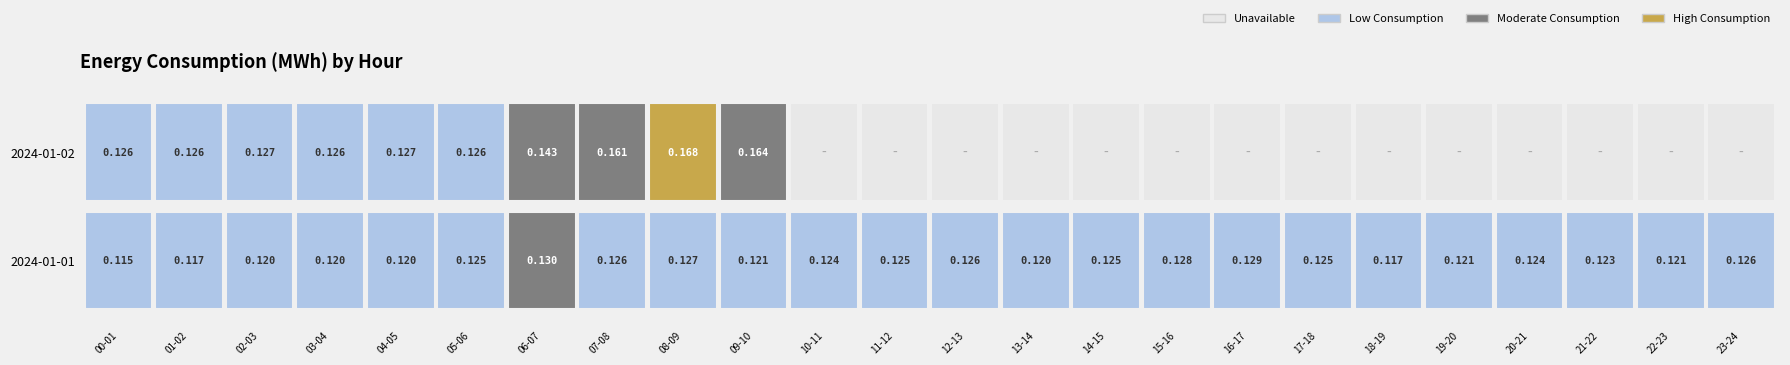

Reading right to left, list all the values displayed in this chart.

2024-01-01: 23-24=0.1	22-23=0.1	21-22=0.1	20-21=0.1	19-20=0.1	18-19=0.1	17-18=0.1	16-17=0.1	15-16=0.1	14-15=0.1	13-14=0.1	12-13=0.1	11-12=0.1	10-11=0.1	09-10=0.1	08-09=0.1	07-08=0.1	06-07=0.1	05-06=0.1	04-05=0.1	03-04=0.1	02-03=0.1	01-02=0.1	00-01=0.1
2024-01-02: 23-24=0.0	22-23=0.0	21-22=0.0	20-21=0.0	19-20=0.0	18-19=0.0	17-18=0.0	16-17=0.0	15-16=0.0	14-15=0.0	13-14=0.0	12-13=0.0	11-12=0.0	10-11=0.0	09-10=0.2	08-09=0.2	07-08=0.2	06-07=0.1	05-06=0.1	04-05=0.1	03-04=0.1	02-03=0.1	01-02=0.1	00-01=0.1